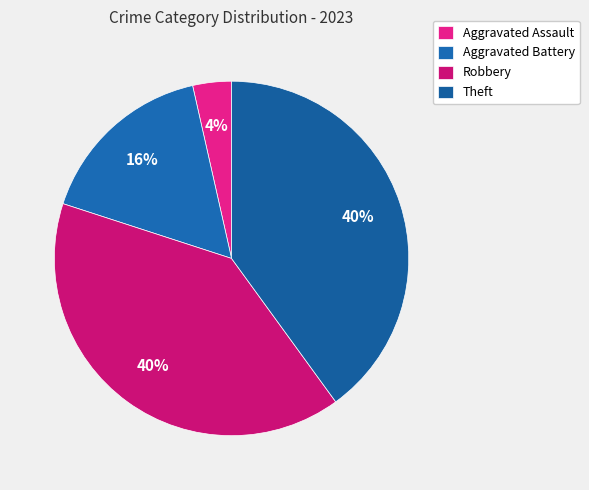

How many segments does this pie chart have?

4